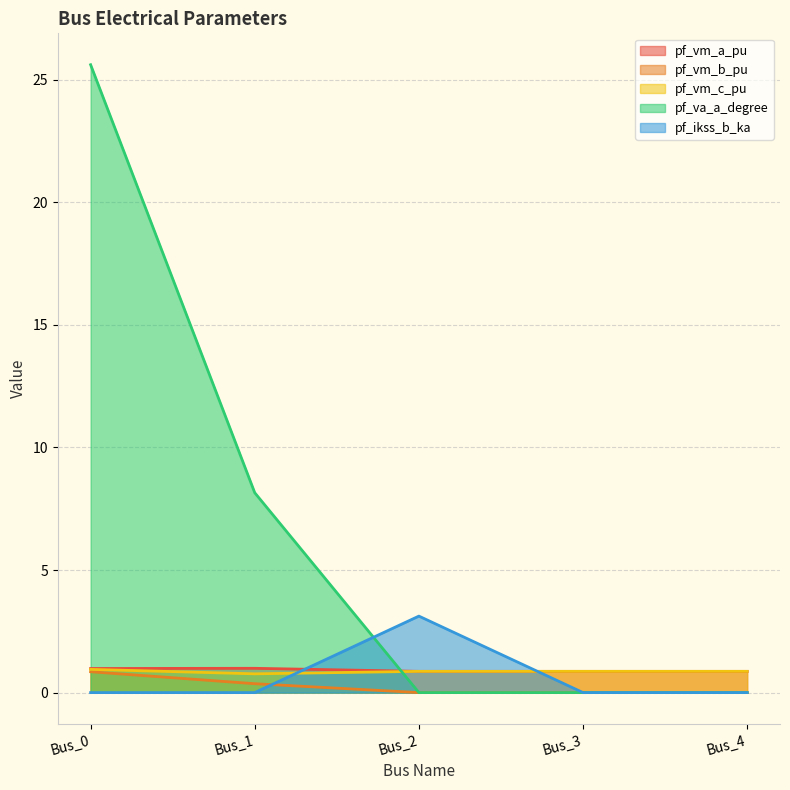

How many intersections are there between pf_vm_c_pu and pf_vm_a_pu?

1